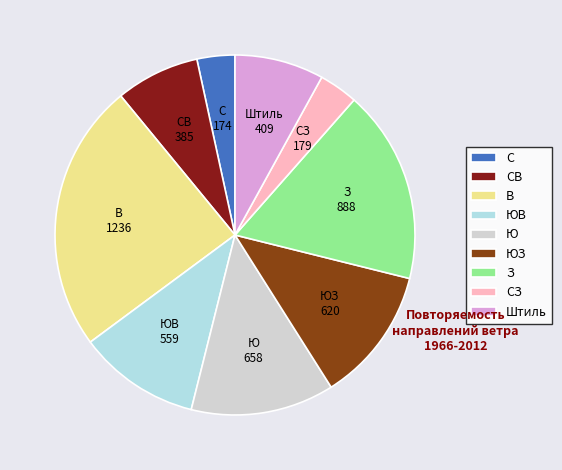

Is it true that С is 13% of the pie?

False